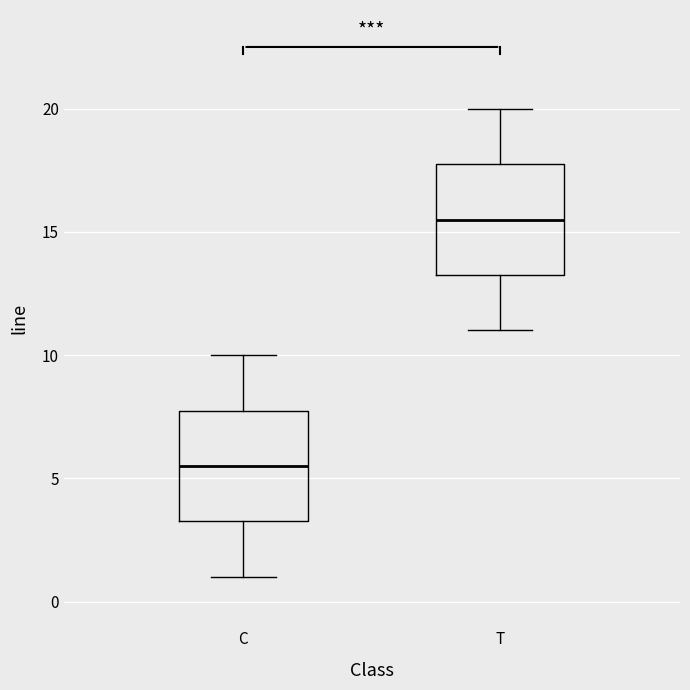

Reading left to right, transcribe this box plot: for each box, give where its median line is, the range the box spans, and where its two whiskers end, as read against the y-axis. The values are not printed on the chart, so give them approximately, as read against the axis.

C: median 5.5, box 3.5 to 8.0, whiskers 1.0 to 10.0
T: median 15.5, box 13.5 to 18.0, whiskers 11.0 to 20.0